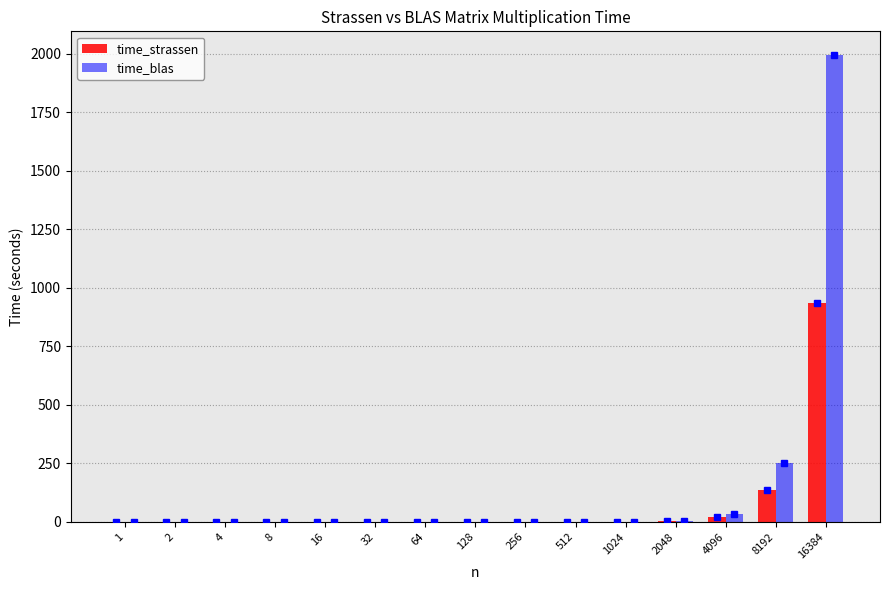

How many groups of bars are there?

15